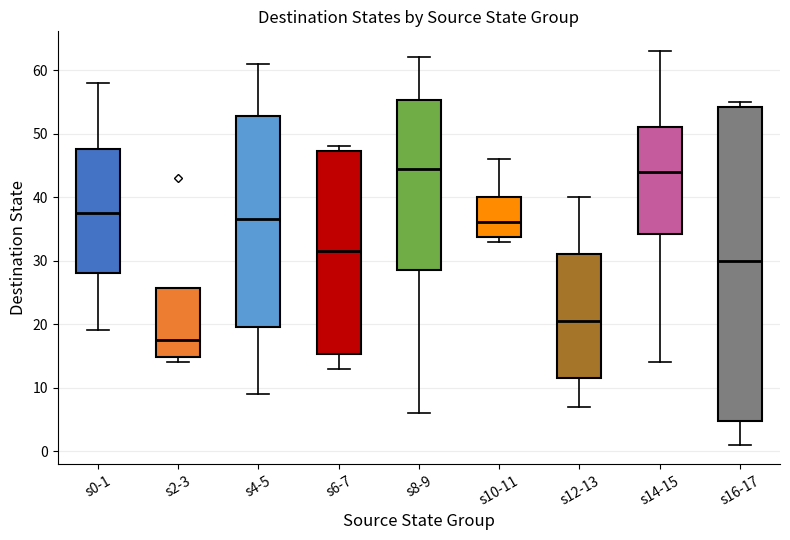

Reading left to right, read every box against the y-axis: the position of its median line, the range the box covers, and the ends of its whiskers. The values are not printed on the chart, so give them approximately, as read against the axis.

s0-1: median 38, box 28 to 48, whiskers 19 to 58
s2-3: median 18, box 15 to 26, whiskers 14 to 26
s4-5: median 37, box 20 to 53, whiskers 9 to 61
s6-7: median 32, box 15 to 47, whiskers 13 to 48
s8-9: median 45, box 29 to 55, whiskers 6 to 62
s10-11: median 36, box 34 to 40, whiskers 33 to 46
s12-13: median 21, box 12 to 31, whiskers 7 to 40
s14-15: median 44, box 34 to 51, whiskers 14 to 63
s16-17: median 30, box 5 to 54, whiskers 1 to 55